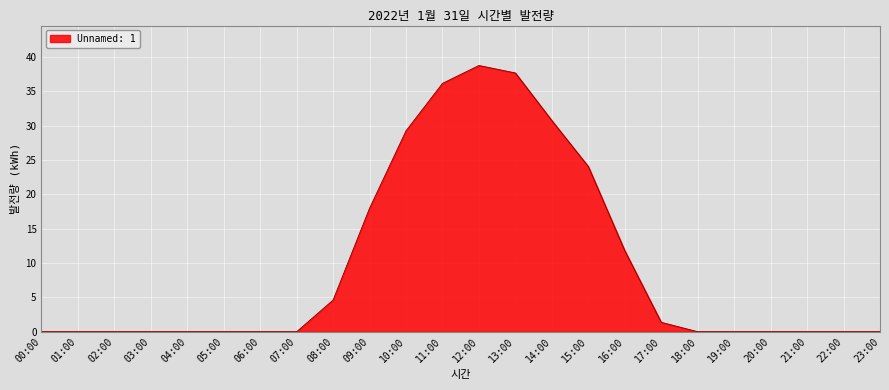

Count the number of categories in the chart.

24